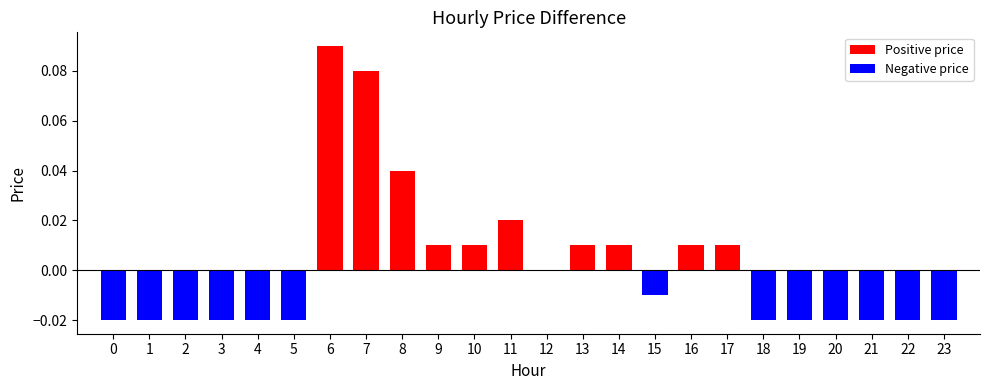

True or false: the data shows -0.0 at 3.

True